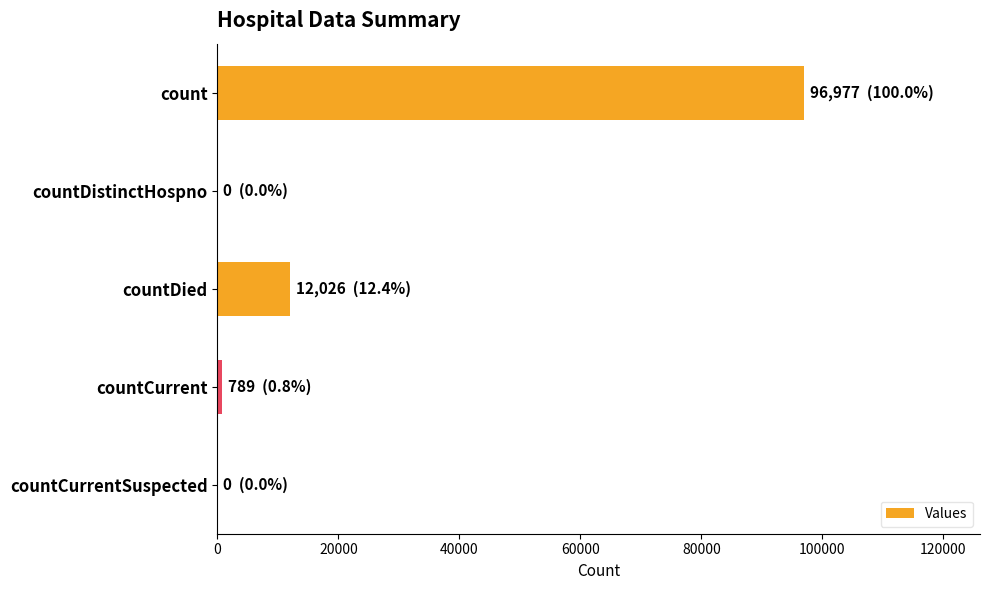

What is the greatest value displayed?

96977